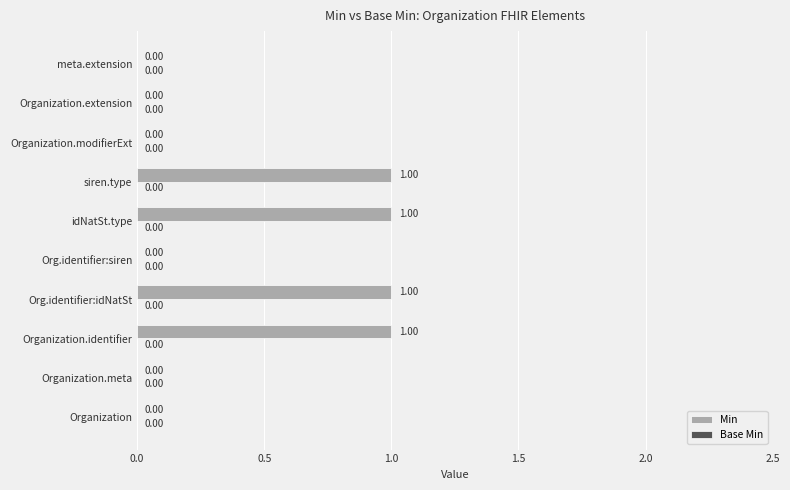

How many values exceed 0?

4